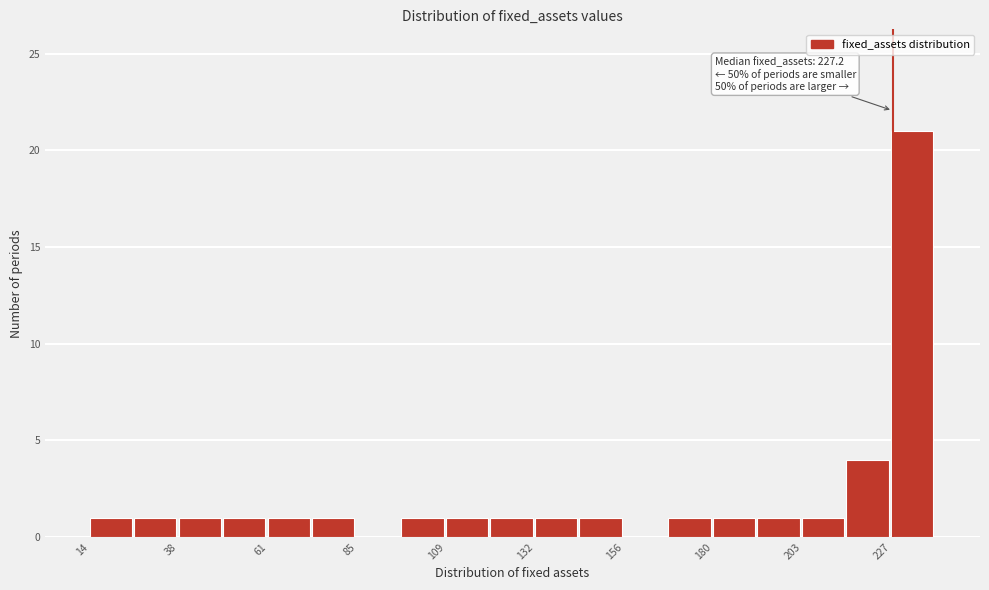

Read against the x-axis, roughly where is the centre of the tallest bar?

230